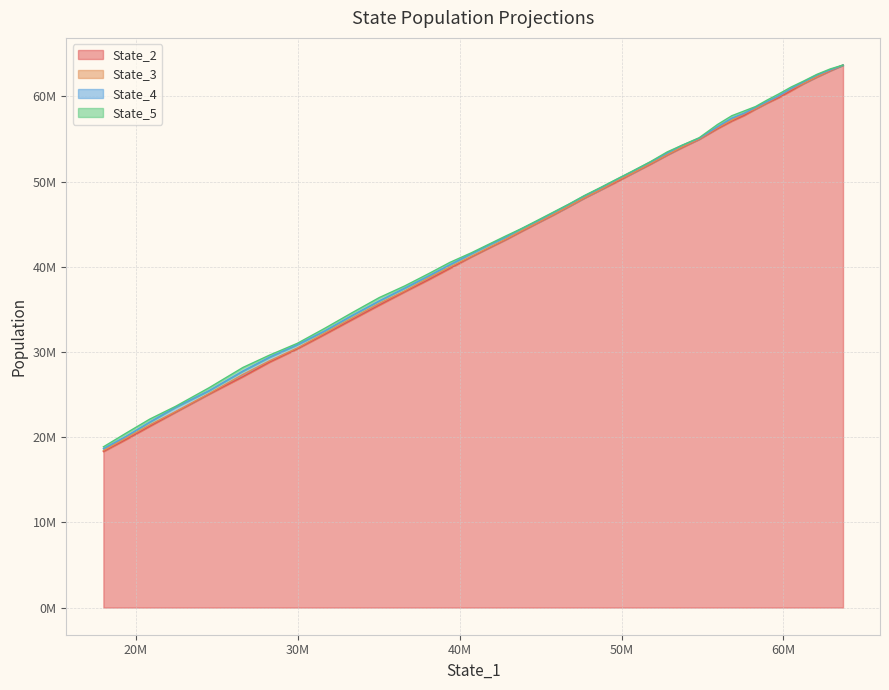

True or false: State_5 and State_3 intersect in this chart.

False